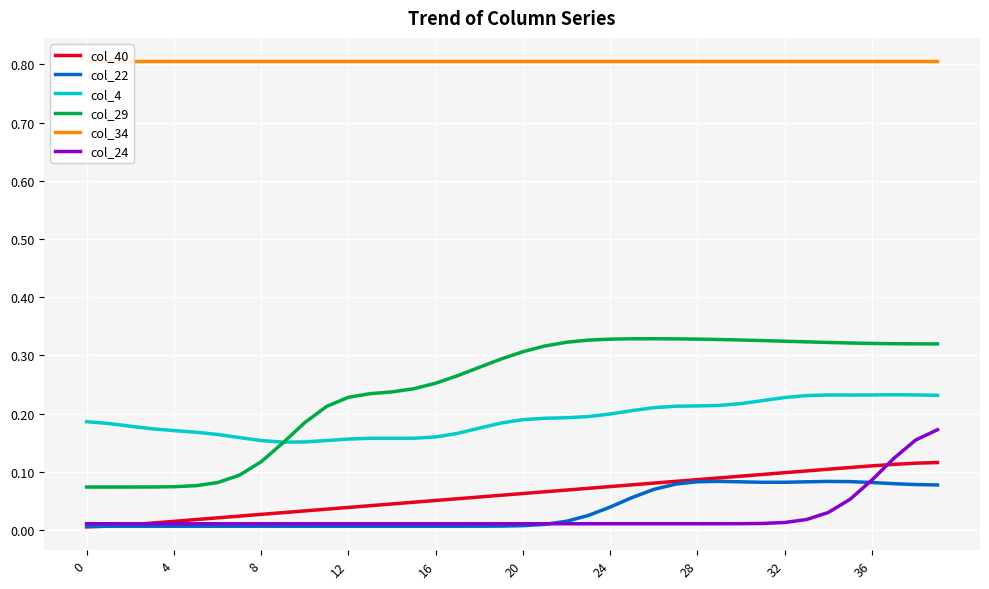

Does the chart display data point markers on the line(s)?

No